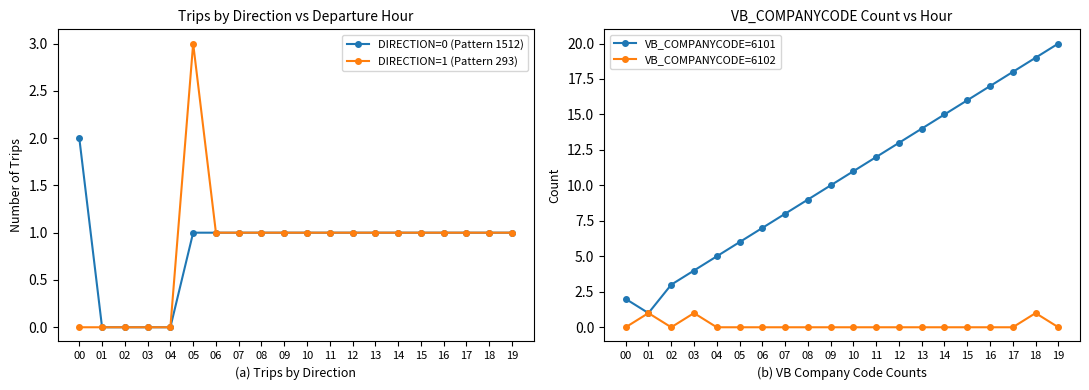

At which category is the sum across all series the highest?

18